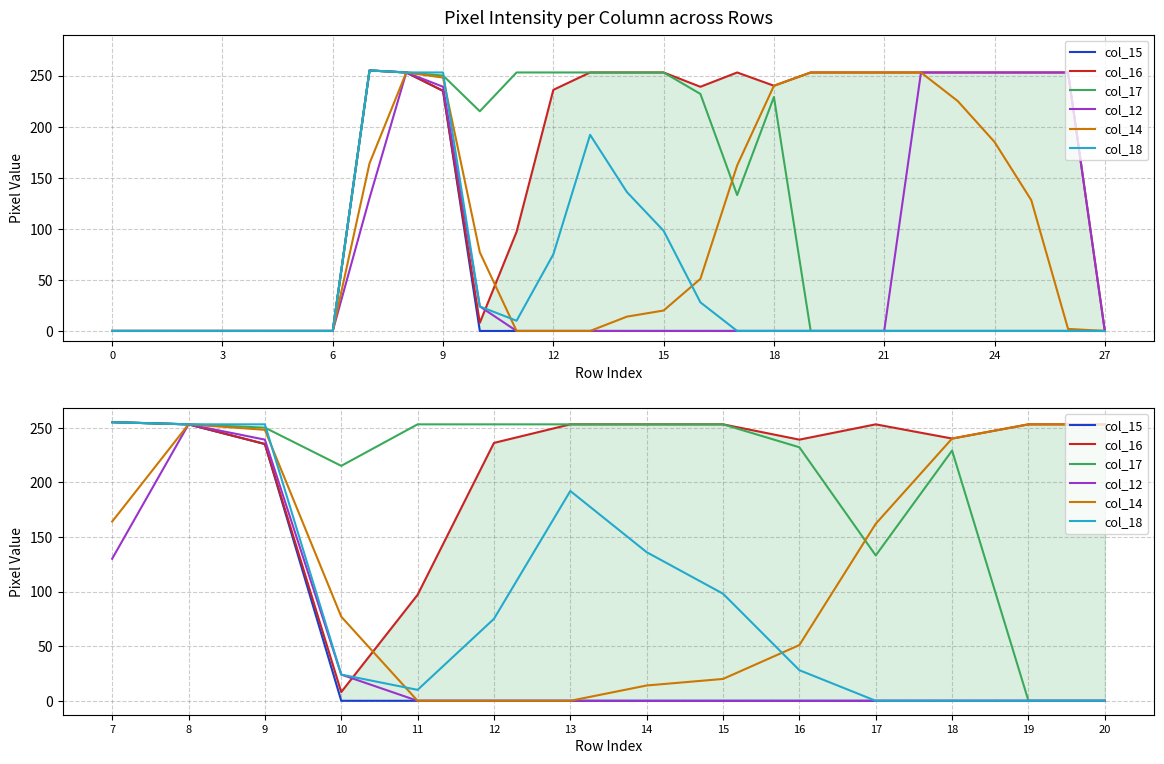

Which category has the lowest value in the col_14 series?

11